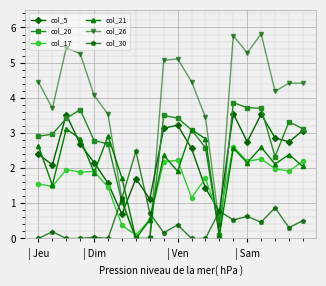

True or false: col_5 and col_26 cross at least once.

True